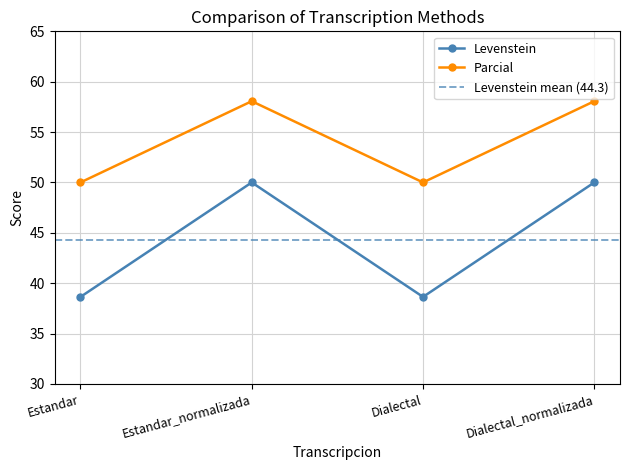

What is the value of the Levenstein point at the 4th from the left?

50.0